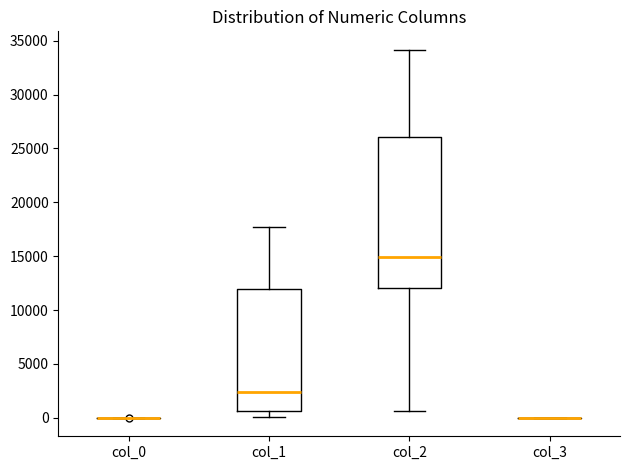

Where does the lower whisker of the box for col_1 end on the y-axis? The values are not printed on the chart, so give them approximately, as read against the axis.

0